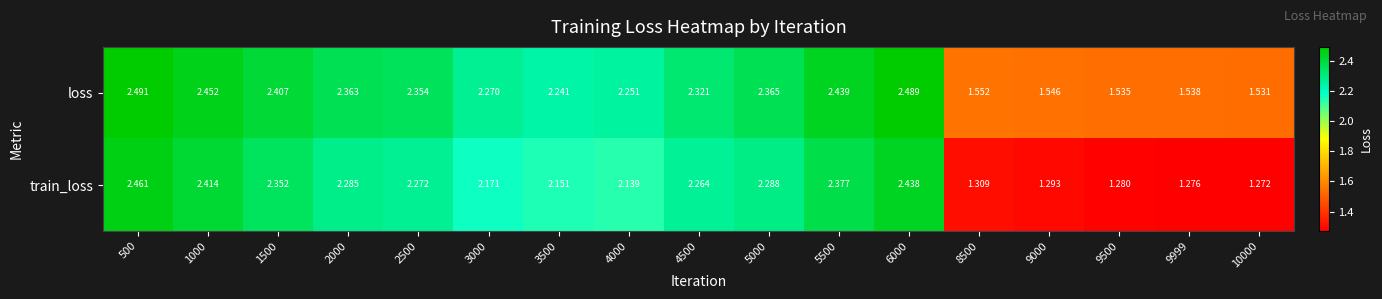

Between 2000 and 4500, which series saw the biggest shift?

loss